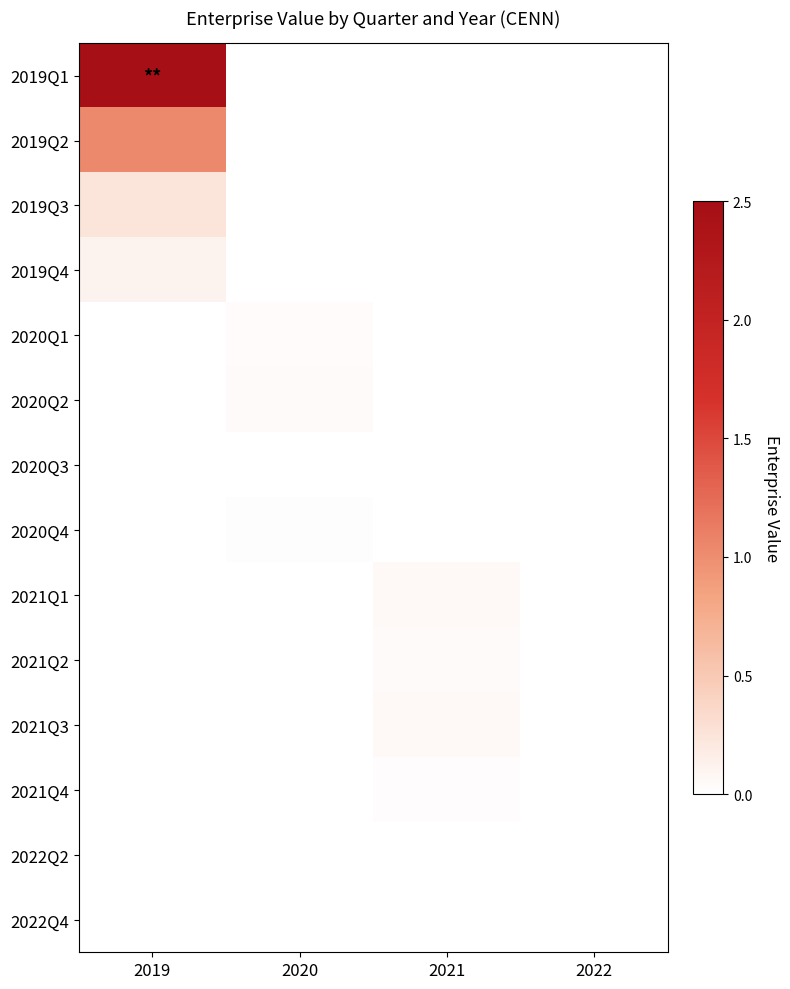

Which category has the highest value across all series?

2019